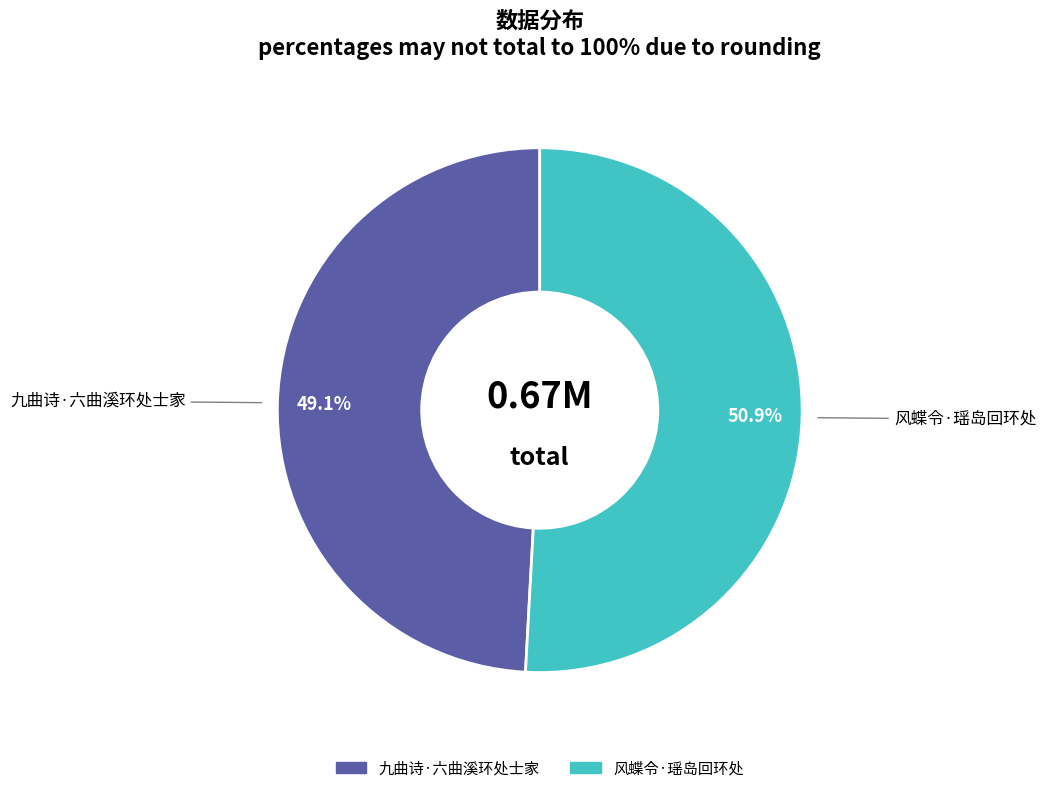

Does 九曲诗·六曲溪环处士家 account for over 50% of the chart?

No